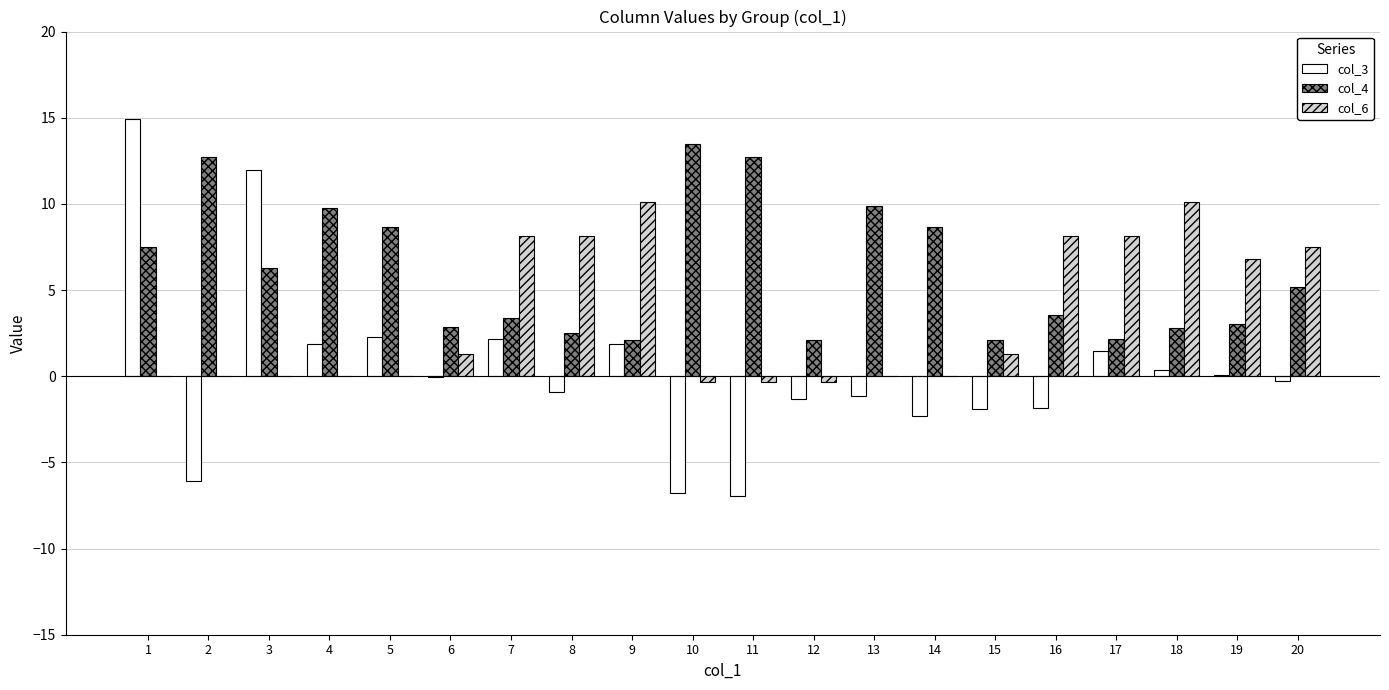

Is it true that col_6 equals 10.7 at 20?

False